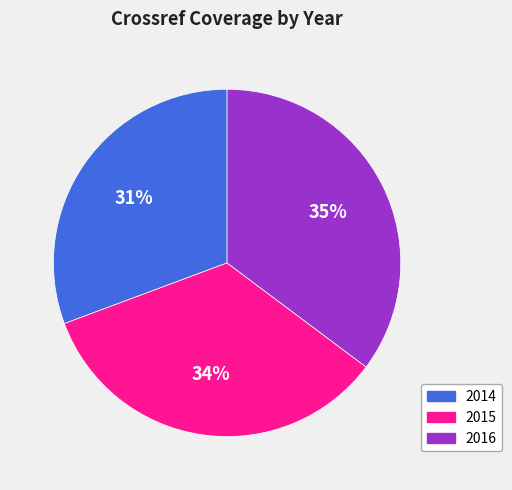

Is the sum of 2015 and 2016 greater than half?

Yes